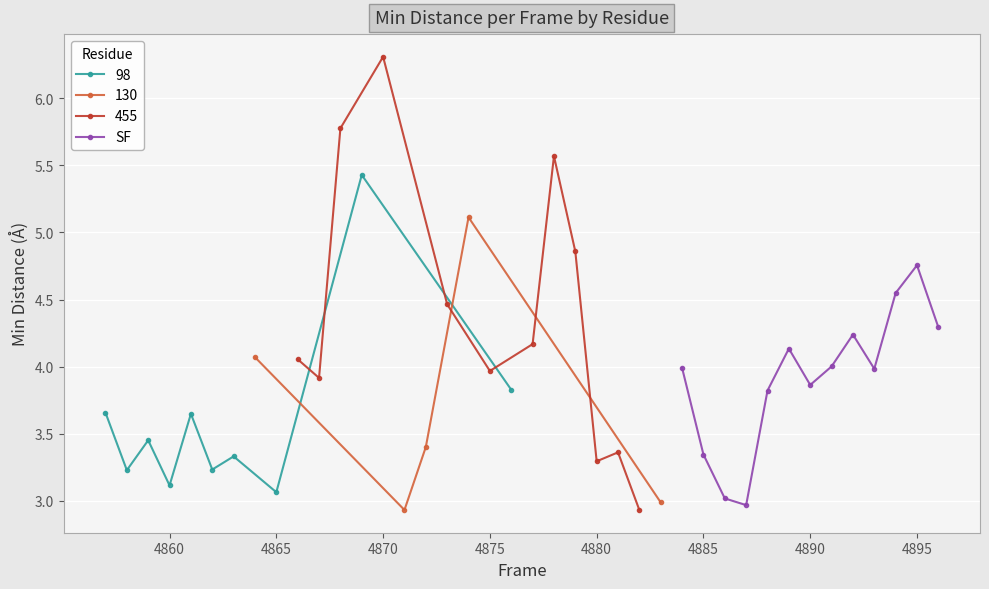

How many data points are above 3?

12